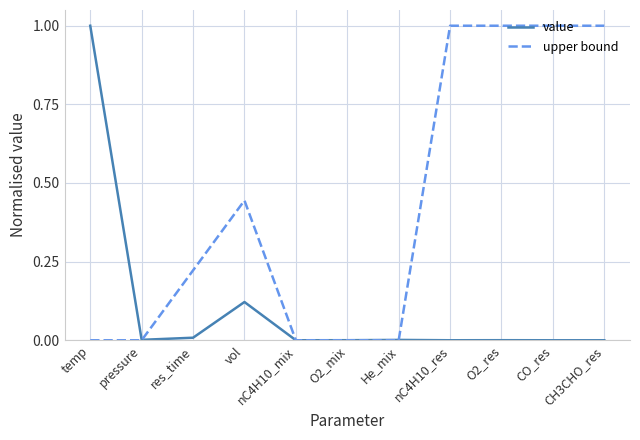

What is the sum of the value values at pressure and temp?

1.0